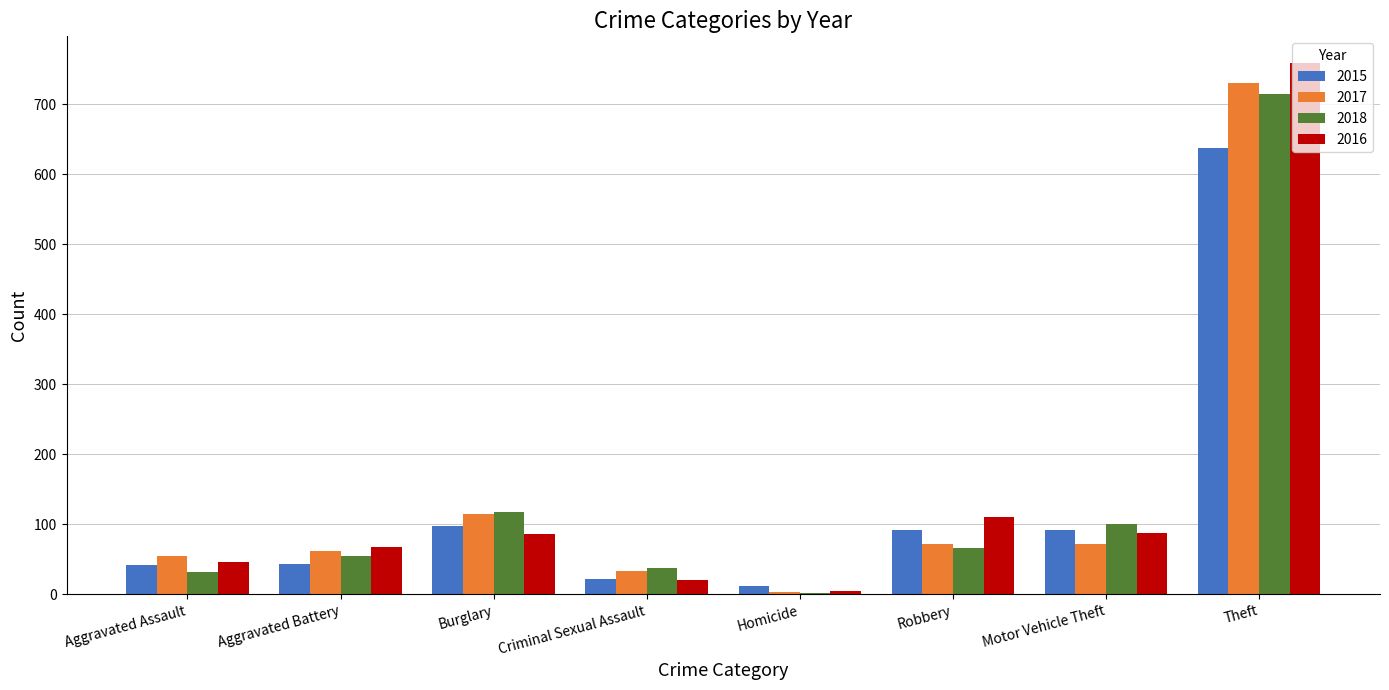

What are all the series names shown in the legend?

2015, 2017, 2018, 2016